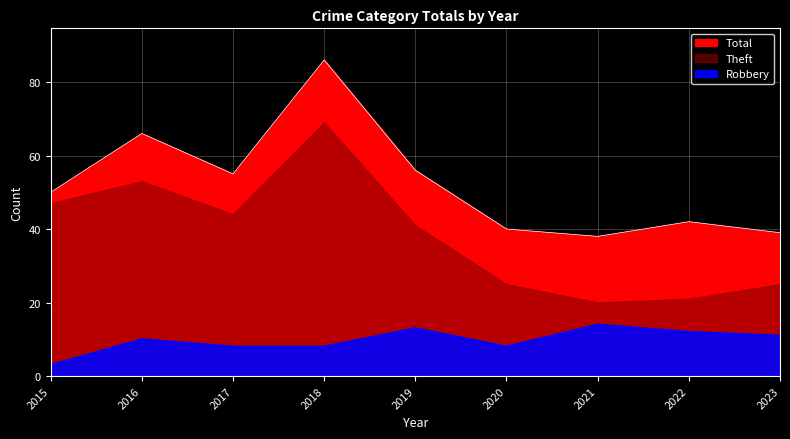

At how many categories does at least one series exceed 13?

9